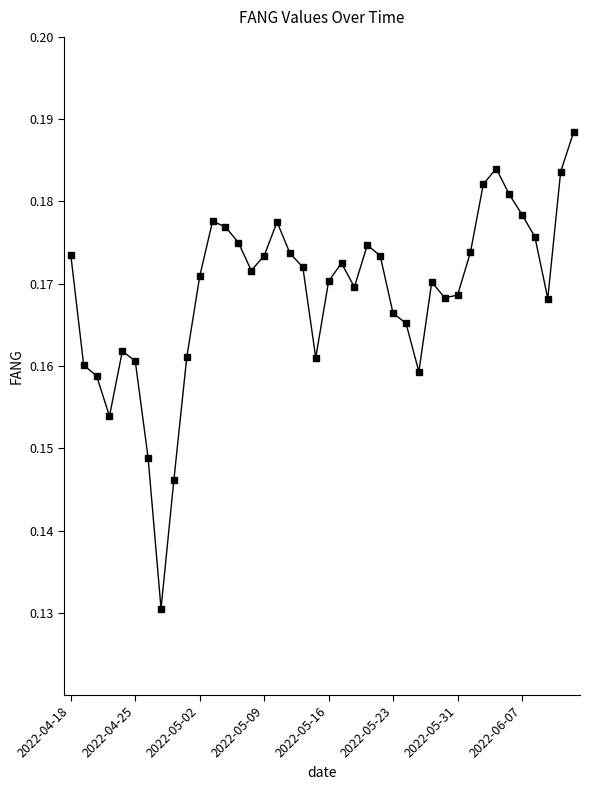

Count the values in the range 0 to 1.

40